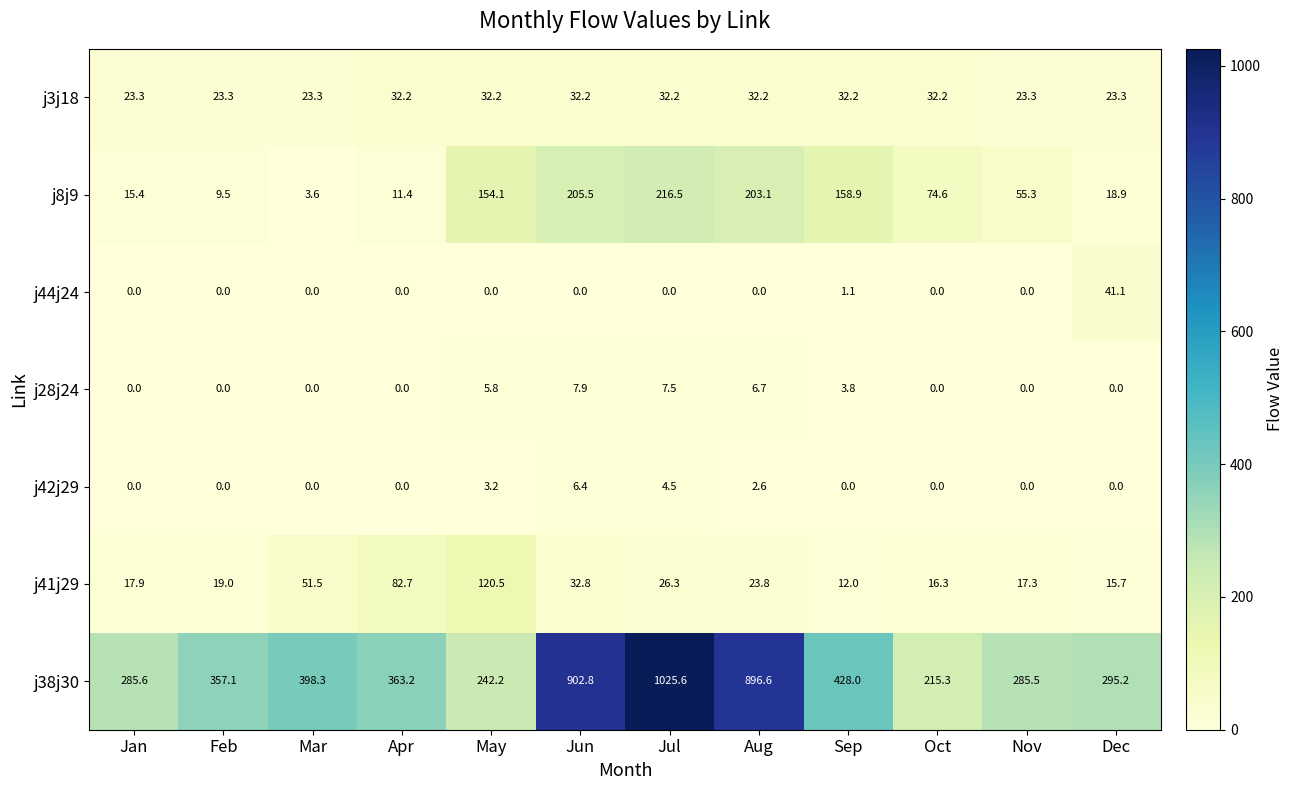

The j38j30 series shows 357.1 at Feb. True or false?

True